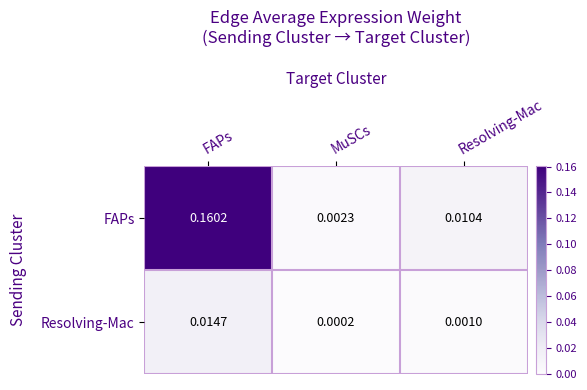

List the labels in order of FAPs value, largest first.

FAPs, Resolving-Mac, MuSCs